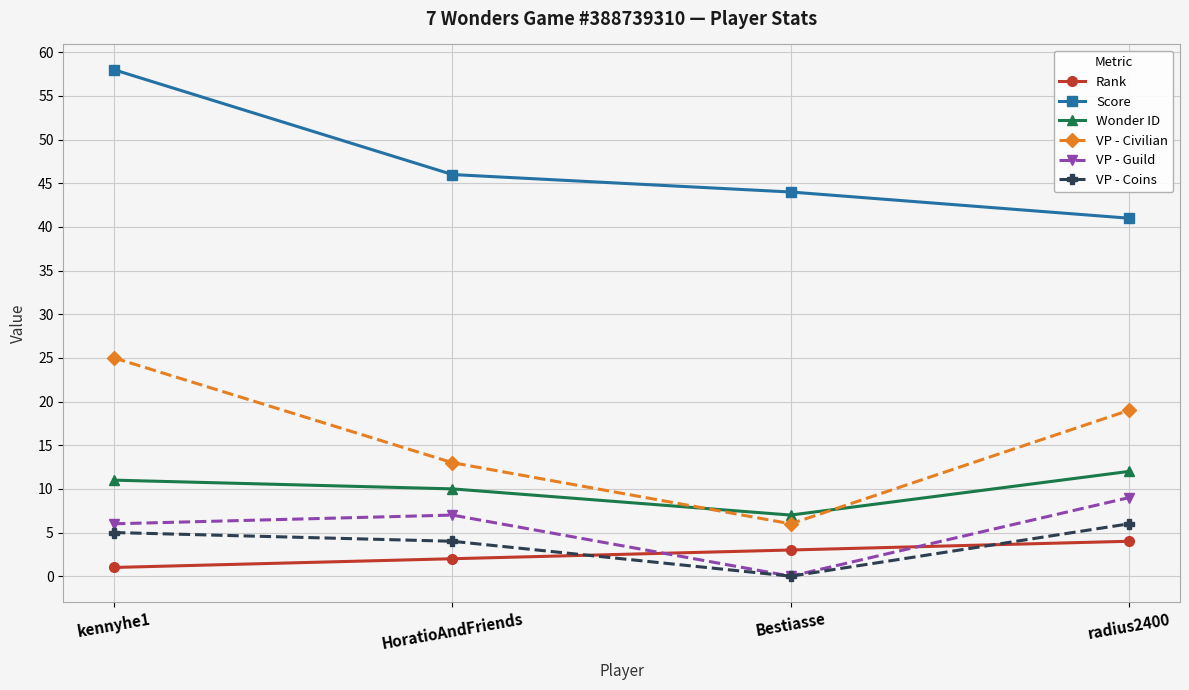

True or false: VP - Coins has more than 0 interior local peaks.

False